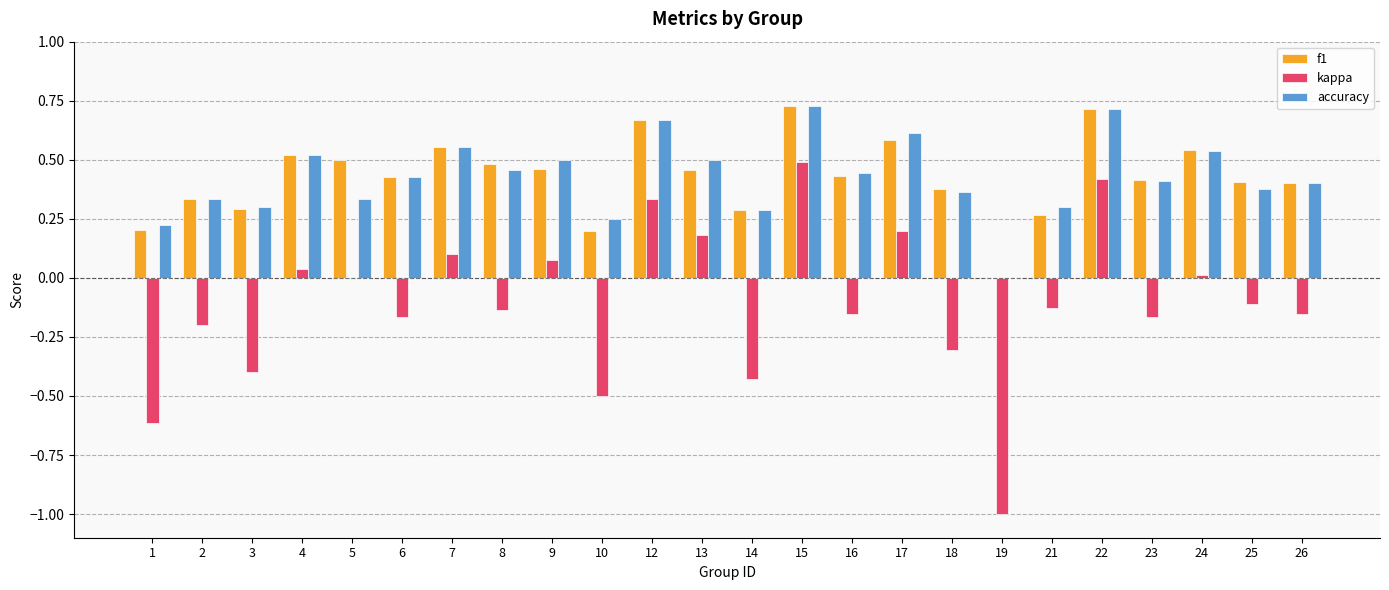

What is the total value across all series at 15?

1.9